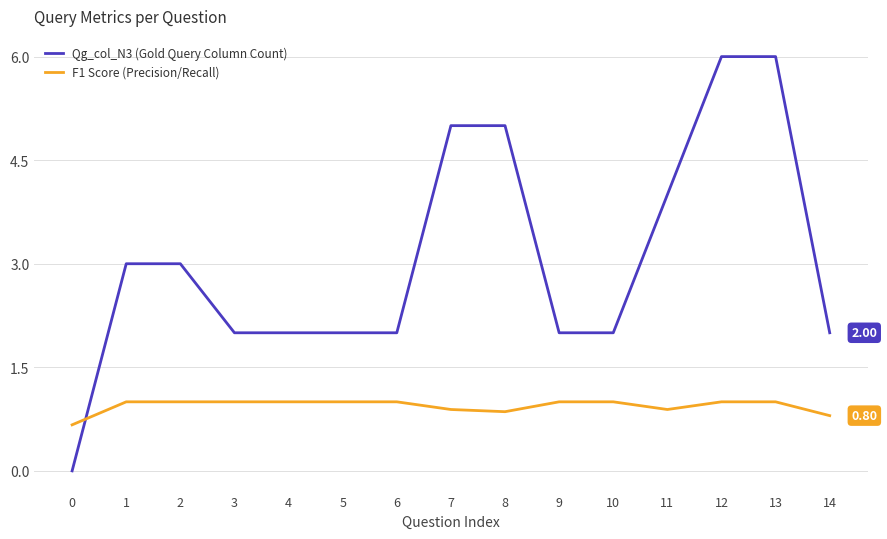

Which series has the largest total across all categories?

Qg_col_N3 (Gold Query Column Count)